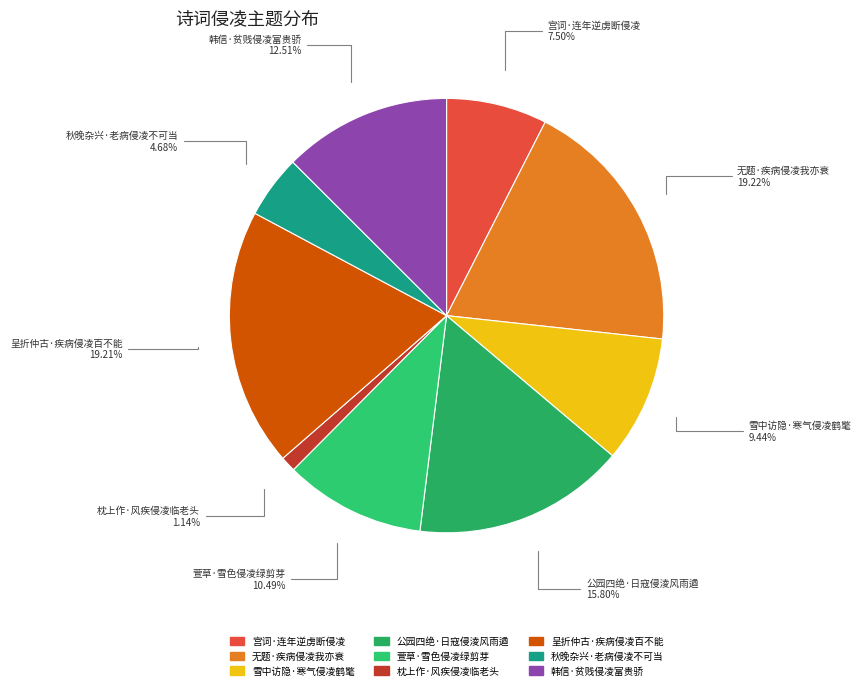

The 宫词·连年逆虏断侵凌 slice represents 18% of the pie. True or false?

False